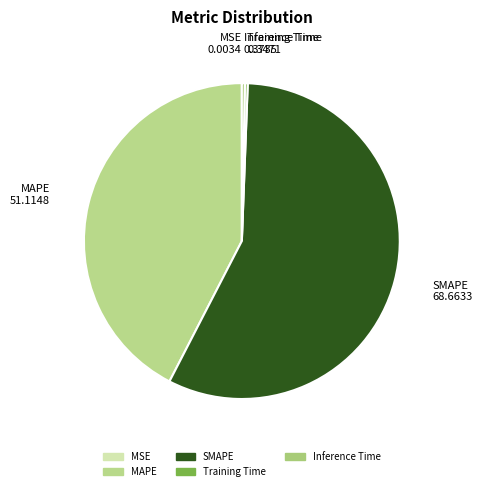

Does SMAPE account for over 50% of the chart?

Yes